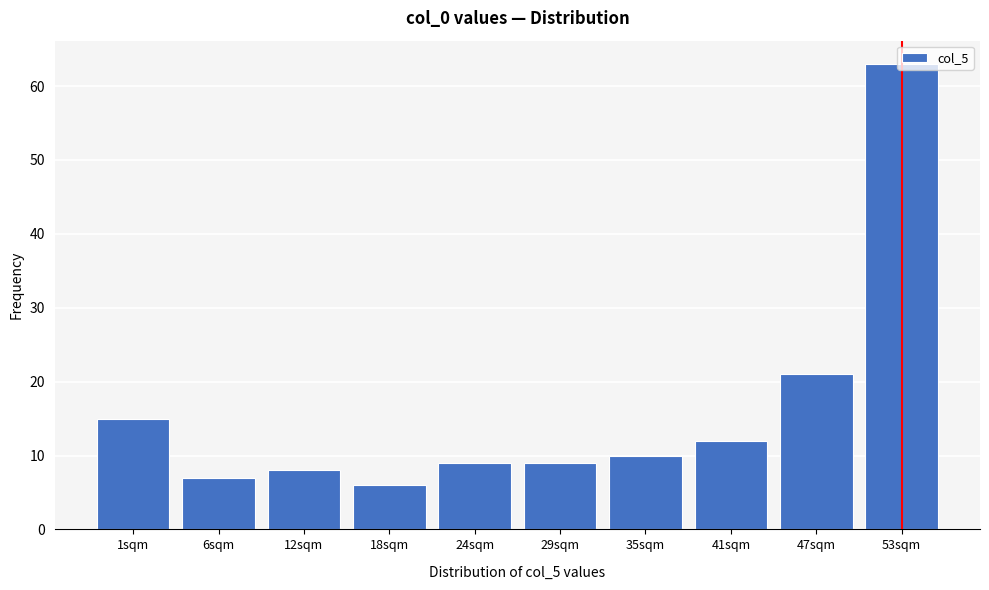

Read the value at 24sqm.

9